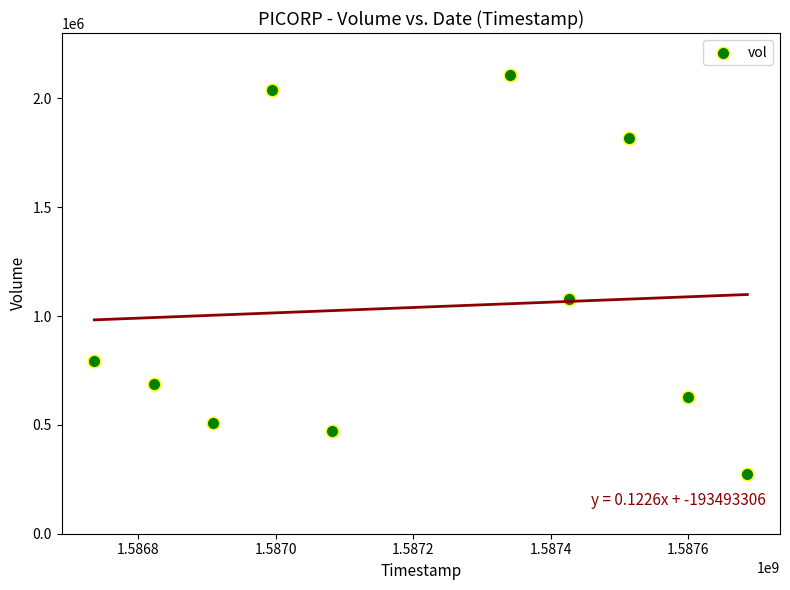

What Y value in the scatter plot is closest to 1190200?

1080000